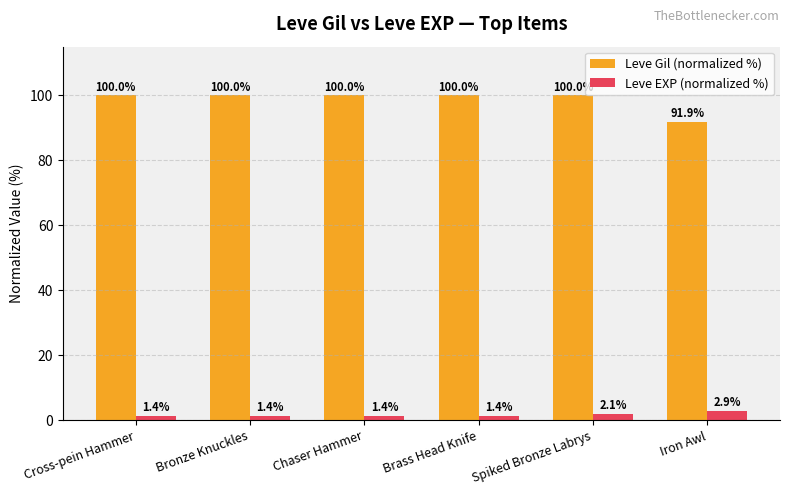

Reading right to left, transcribe all the data shown in this chart.

Leve Gil (normalized %): Iron Awl=91.9	Spiked Bronze Labrys=100.0	Brass Head Knife=100.0	Chaser Hammer=100.0	Bronze Knuckles=100.0	Cross-pein Hammer=100.0
Leve EXP (normalized %): Iron Awl=2.9	Spiked Bronze Labrys=2.1	Brass Head Knife=1.4	Chaser Hammer=1.4	Bronze Knuckles=1.4	Cross-pein Hammer=1.4